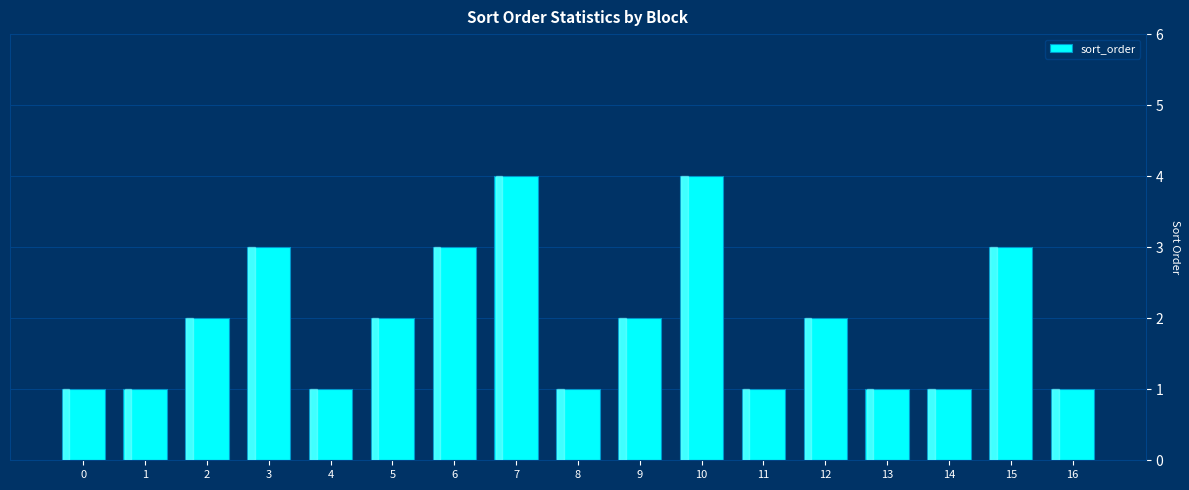

What is the value of the 13th bar from the left?

2